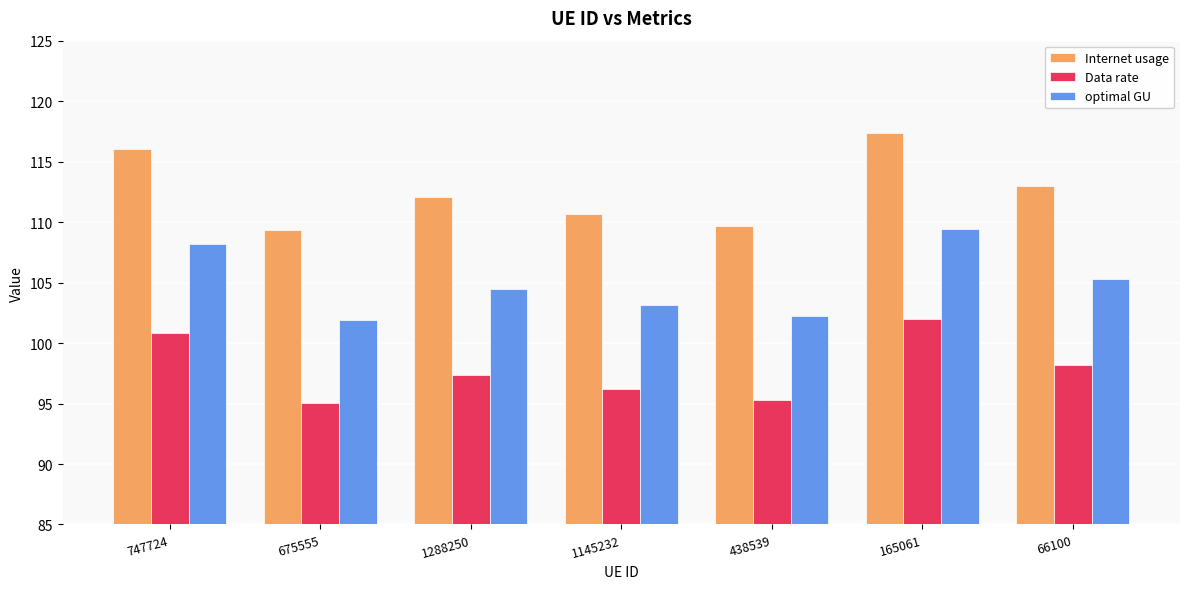

Which series has the largest range (max minus min)?

Internet usage